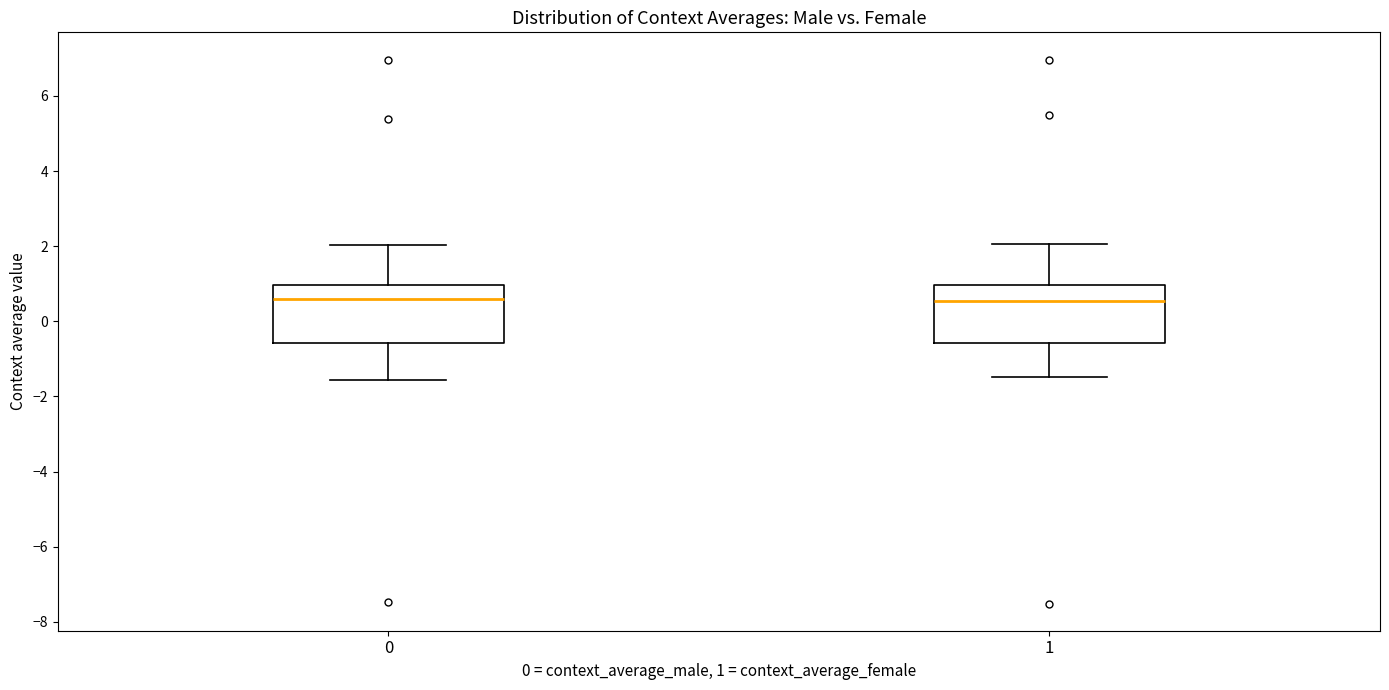

Reading left to right, read every box against the y-axis: the position of its median line, the range the box covers, and the ends of its whiskers. The values are not printed on the chart, so give them approximately, as read against the axis.

0: median 0.6, box -0.6 to 1.0, whiskers -1.6 to 2.0
1: median 0.6, box -0.6 to 1.0, whiskers -1.4 to 2.0